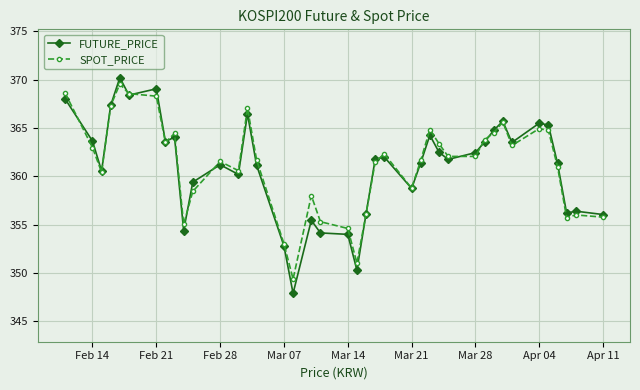

Which series ends up on top after the final intersection of SPOT_PRICE and FUTURE_PRICE?

FUTURE_PRICE